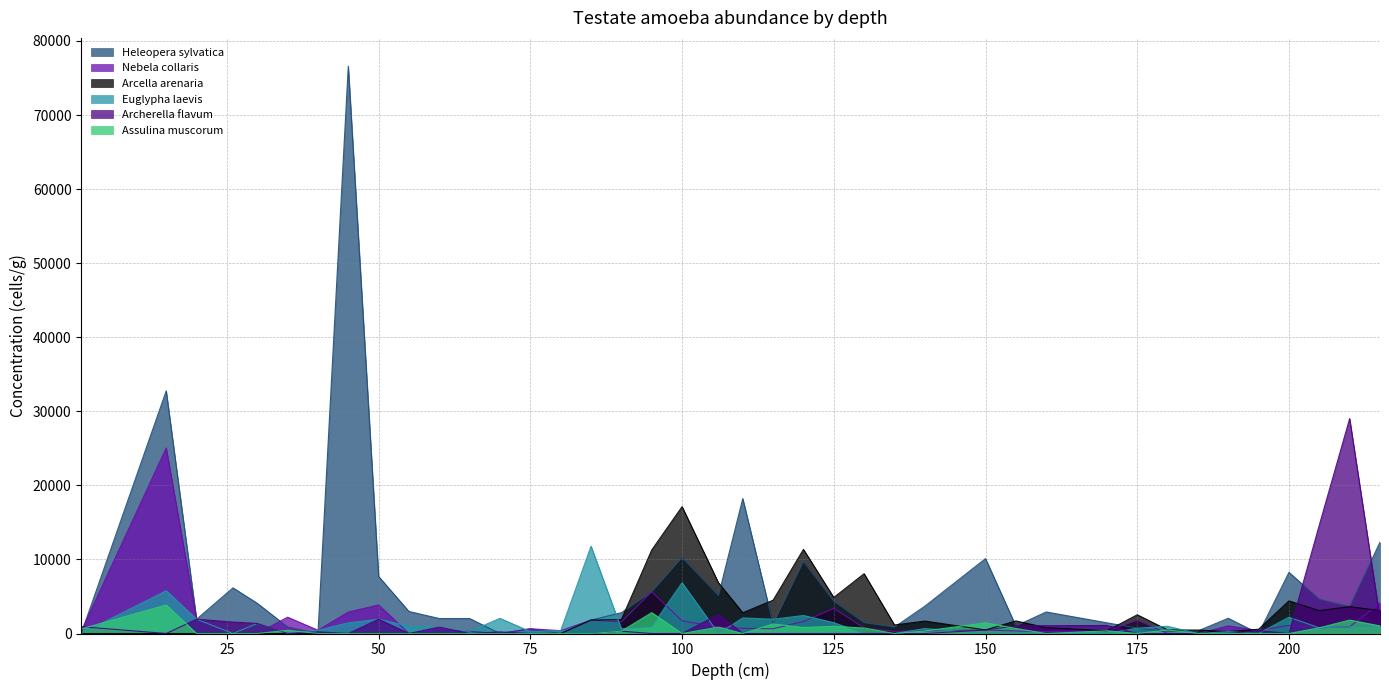

Which series has the largest total across all categories?

Heleopera sylvatica